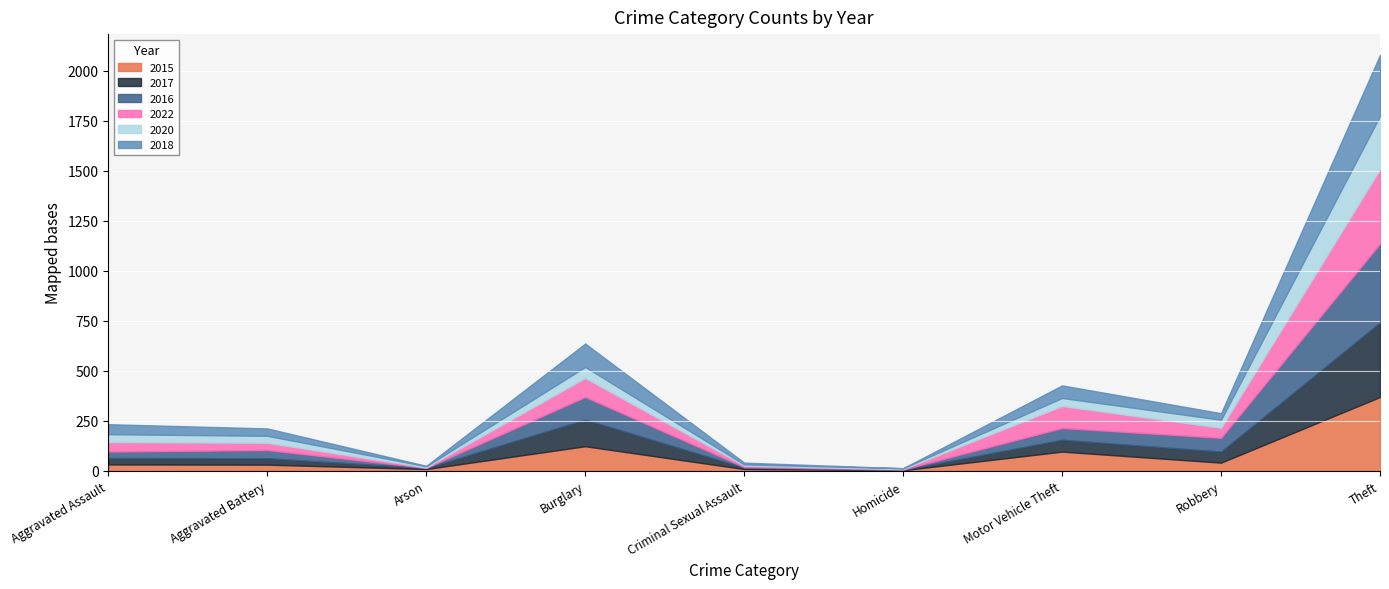

What is the label of the 9th point from the left?

Theft